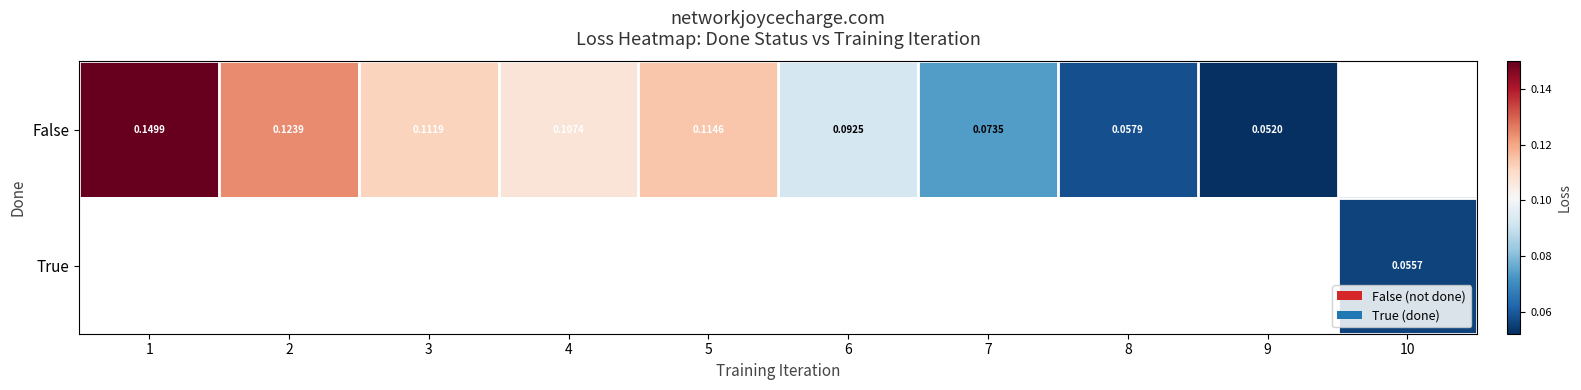

How many positive values does the False series have?

9